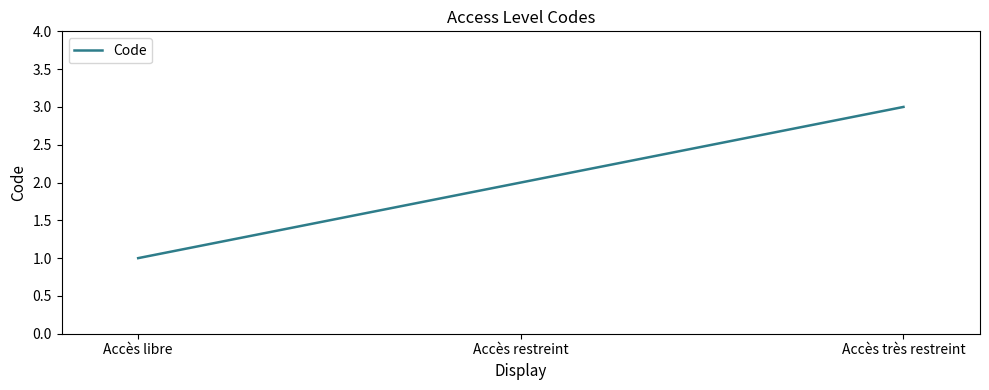

True or false: the data shows 3 at Accès restreint.

False